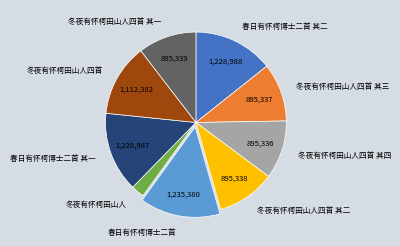

Does 冬夜有怀柯田山人四首 account for over 50% of the chart?

No